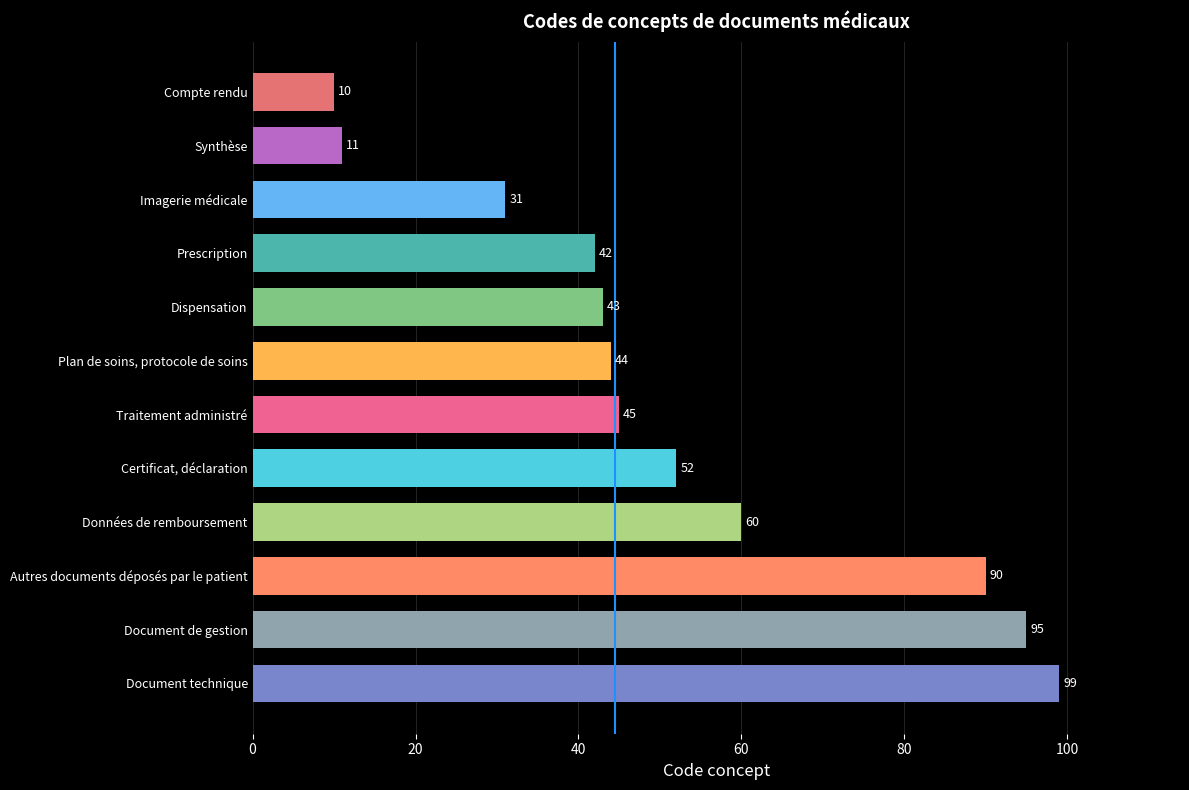

What is the greatest value displayed?

99